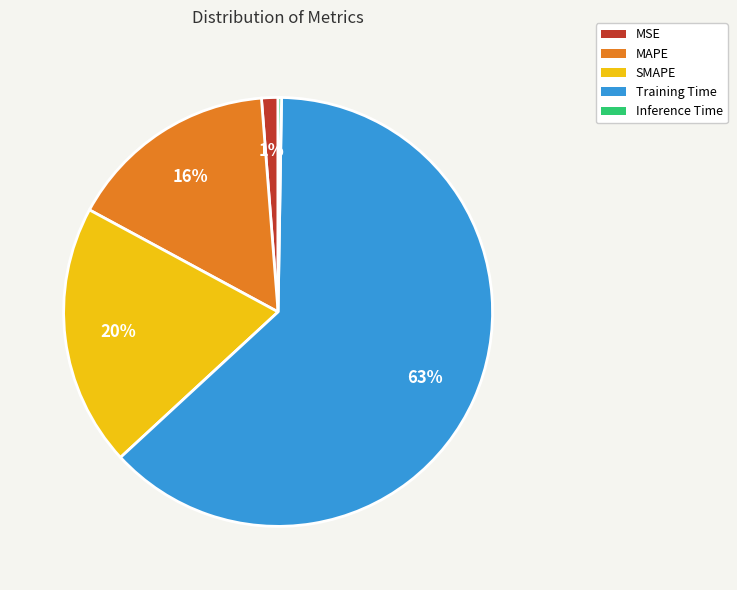

Which has a higher value, MSE or SMAPE?

SMAPE